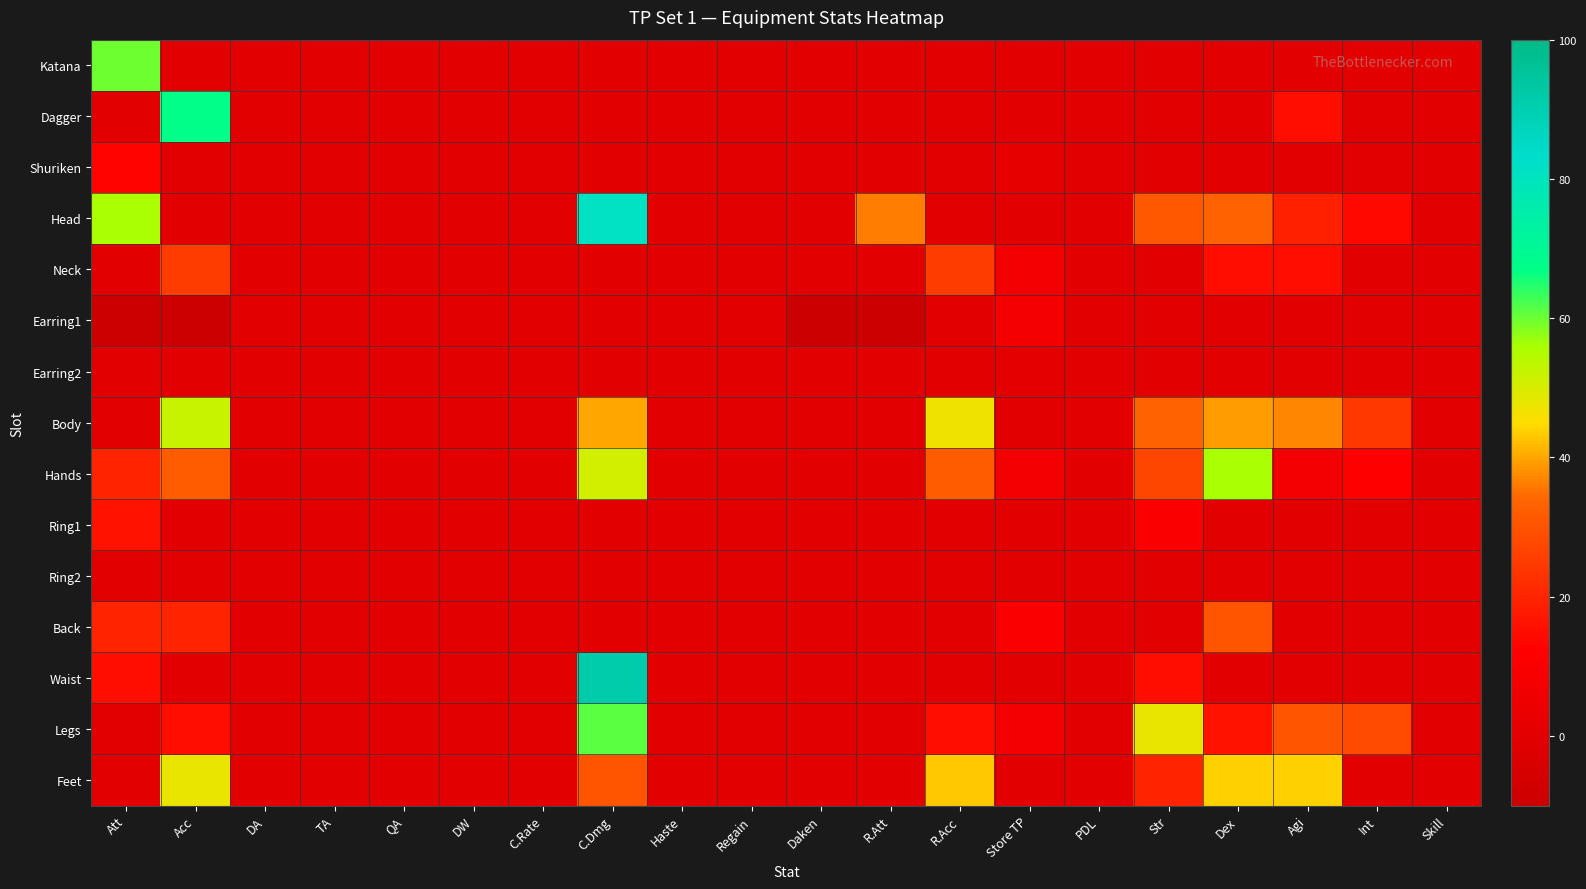

What is the difference between the highest and lowest values at Store TP?

10.0